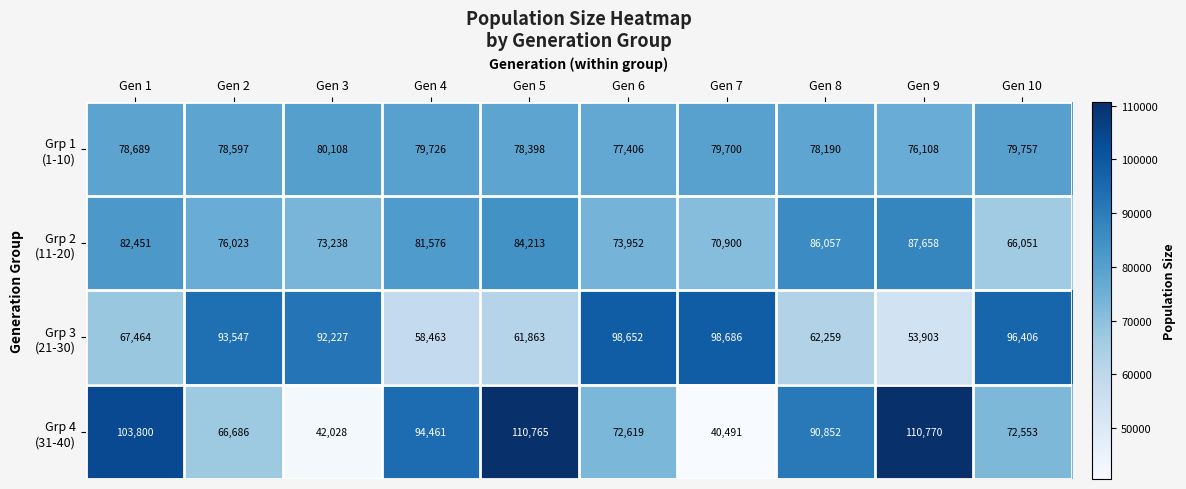

What is the maximum value shown in the chart?

110770